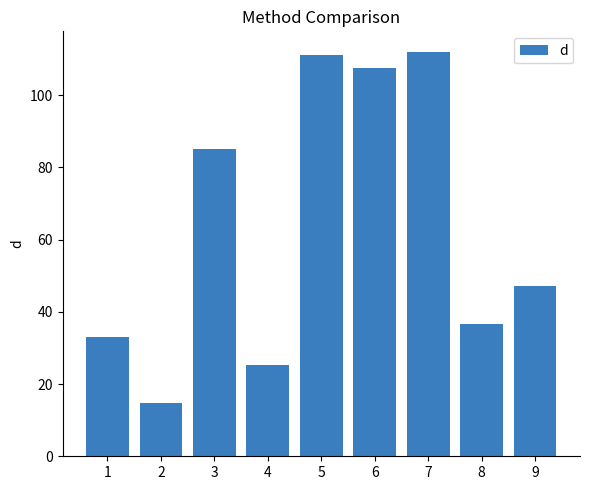

What is the sum of the values at 9 and 5?

158.5